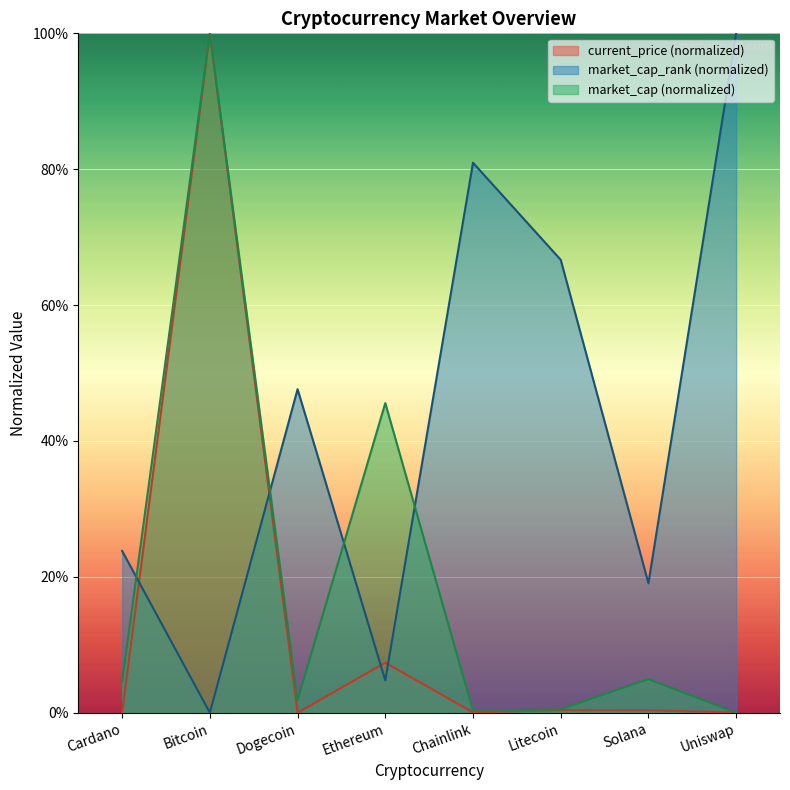

True or false: market_cap_rank has a value of 7.3 at Ethereum.

False